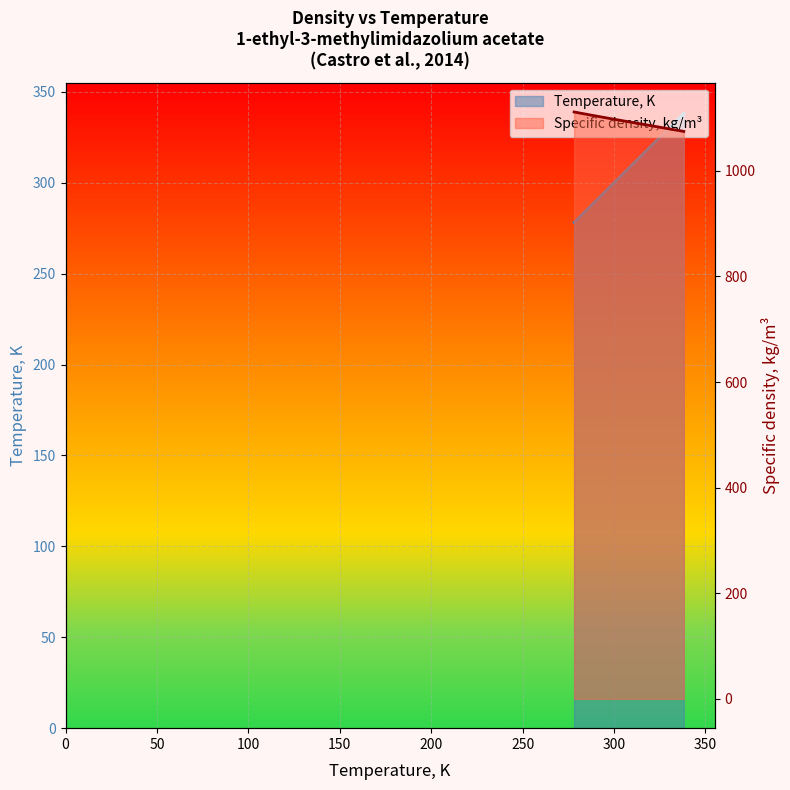

Which has a higher value, 288.15 or 338.15?

338.15